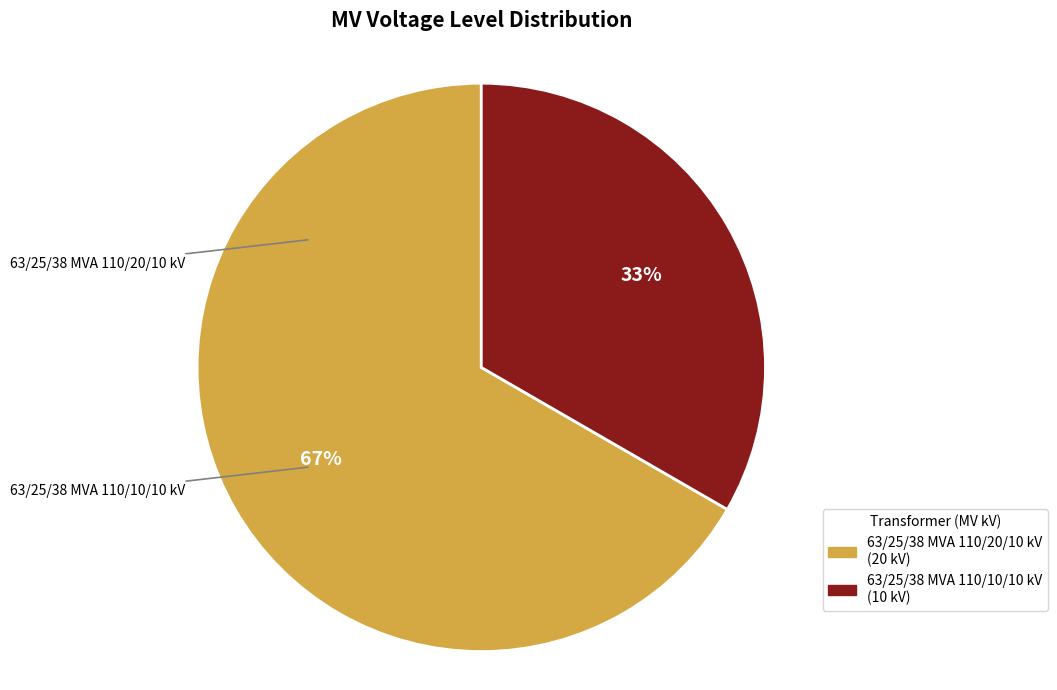

Is it true that 63/25/38 MVA 110/20/10 kV is 67% of the pie?

True